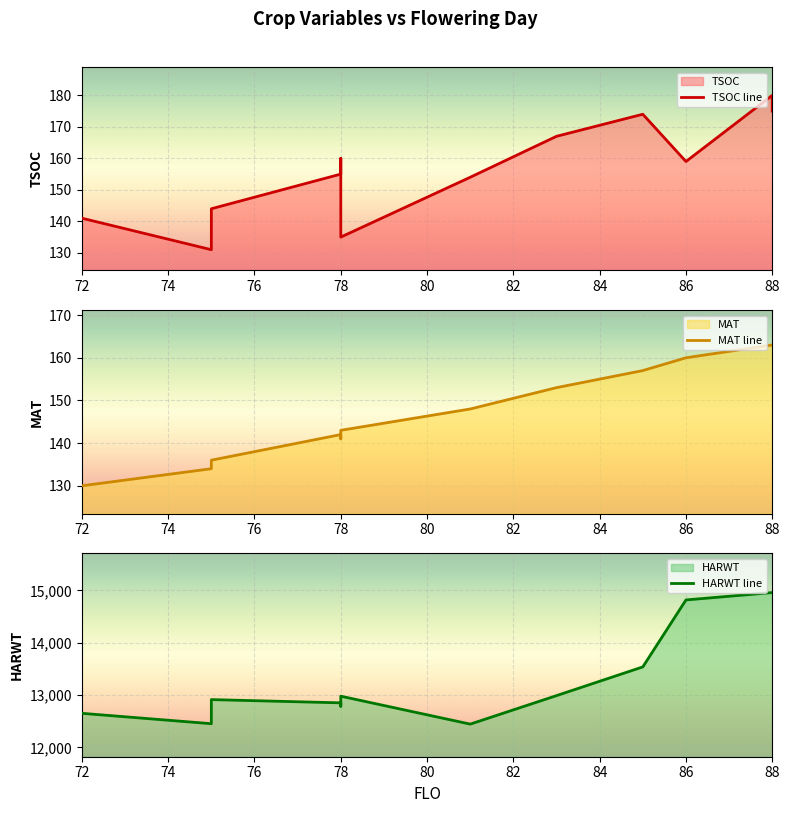

How many lines are shown in the chart?

3